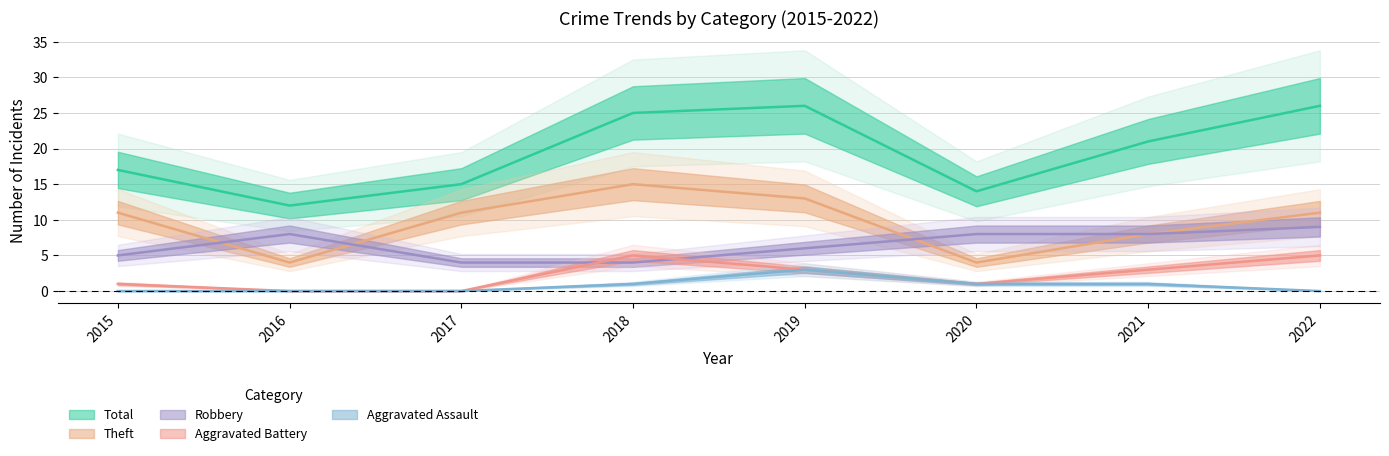

How many lines are shown in the chart?

5